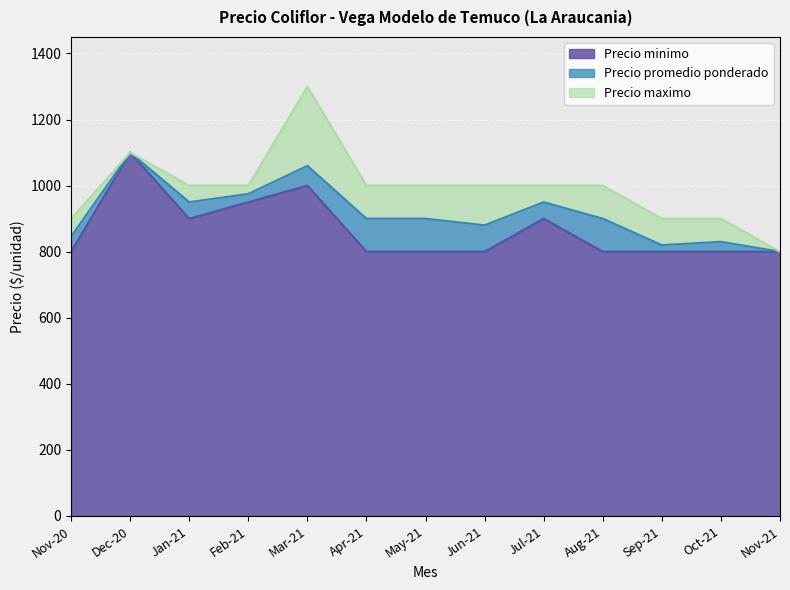

Reading left to right, transcribe all the data shown in this chart.

Precio minimo: 800	1100	900	950	1000	800	800	800	900	800	800	800	800
Precio promedio ponderado: 846	1100	950	975	1060	900	900	880	950	900	820	830	800
Precio maximo: 900	1100	1000	1000	1300	1000	1000	1000	1000	1000	900	900	800